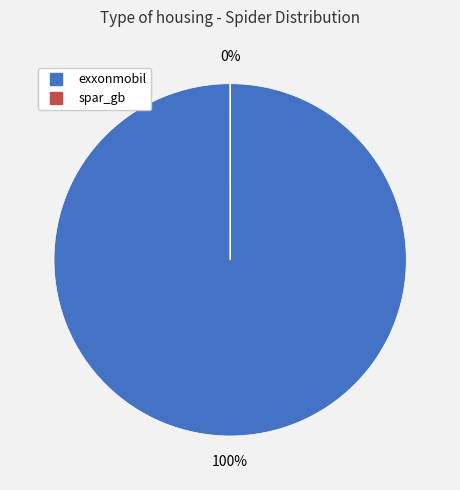

How many slices are in this pie chart?

2